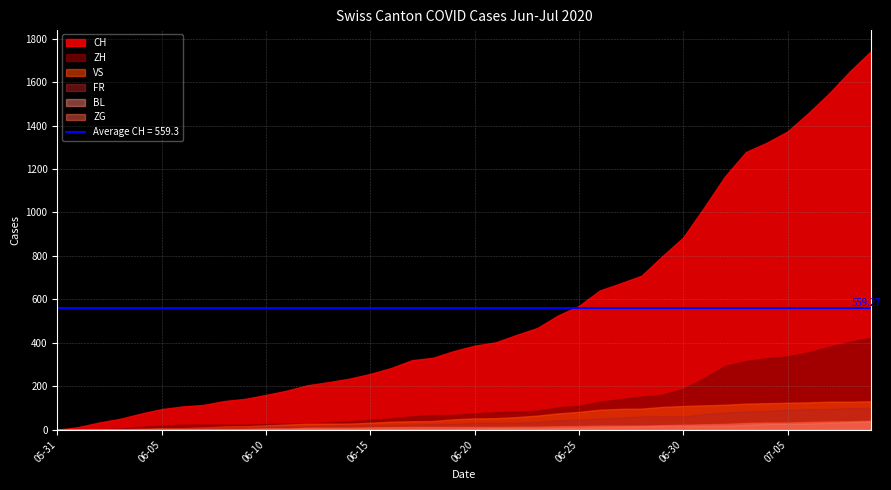

True or false: CH and VS cross at least once.

False